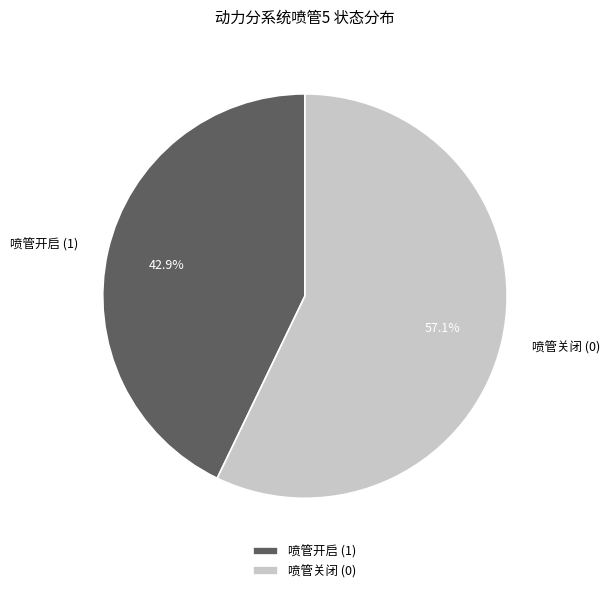

What is the largest slice in the pie chart?

喷管关闭 (0)